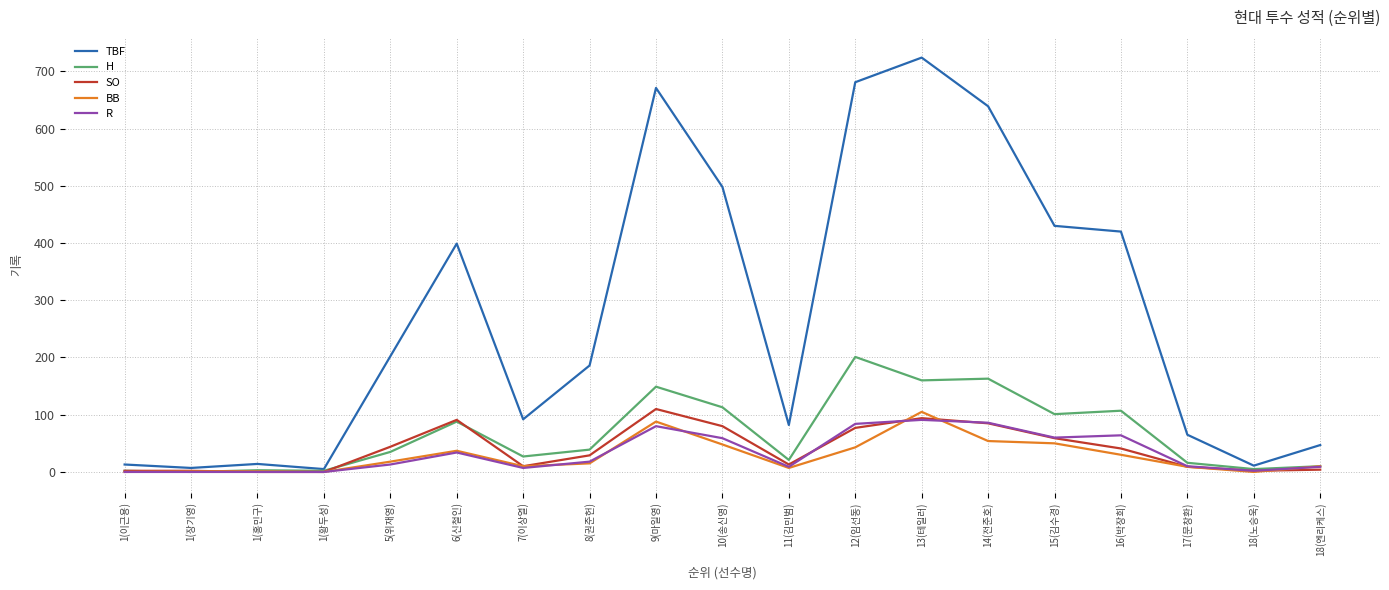

Which series has the widest spread of values?

TBF